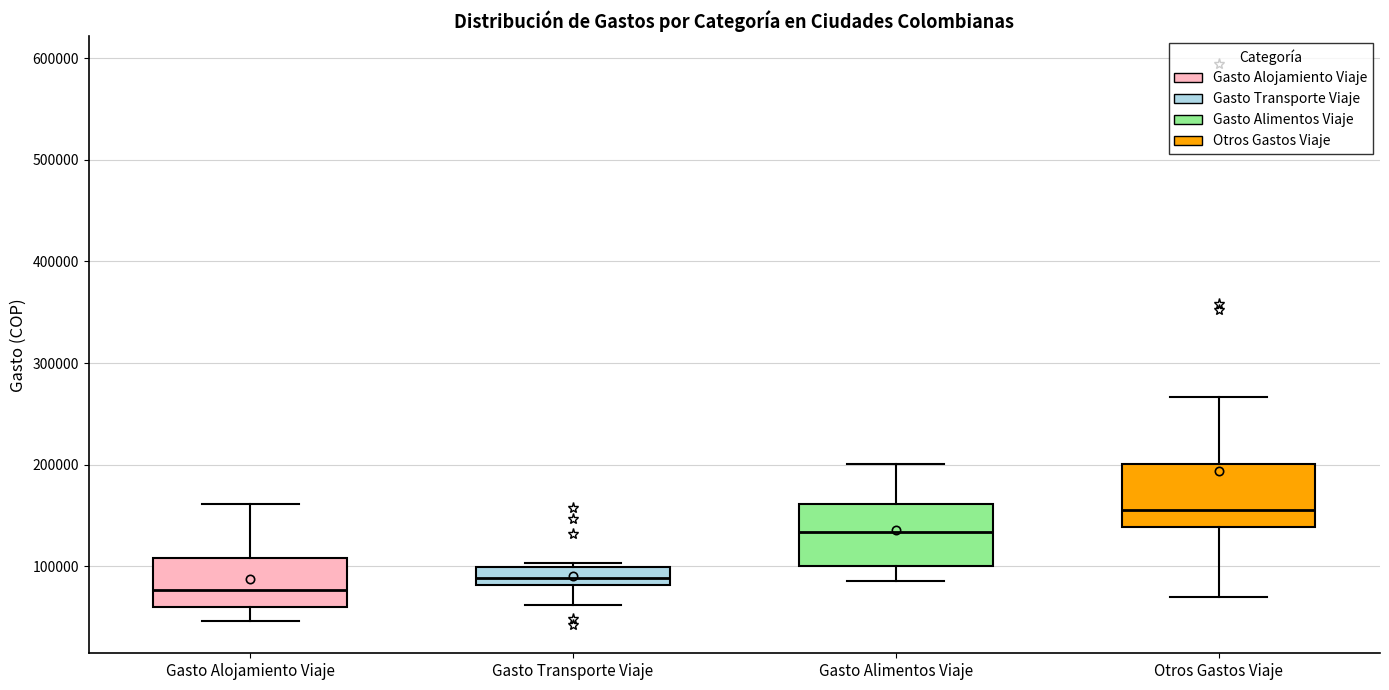

Which box's median line is the lowest?

Gasto Alojamiento Viaje